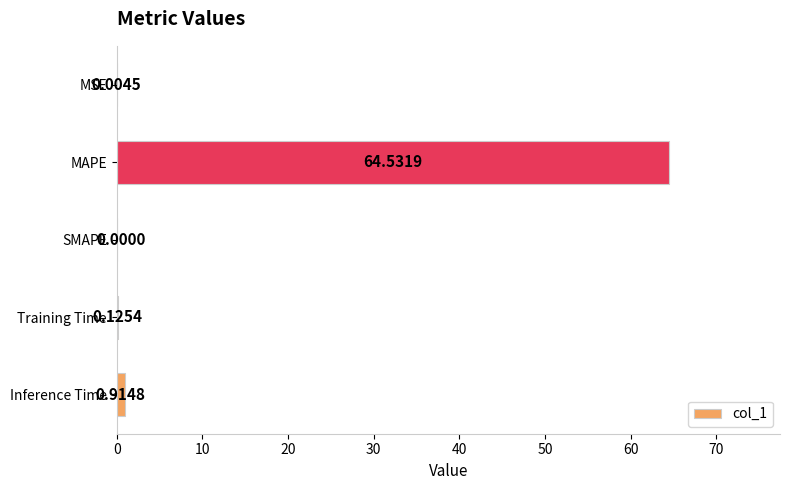

What is the change in value from MAPE to SMAPE?

-64.5